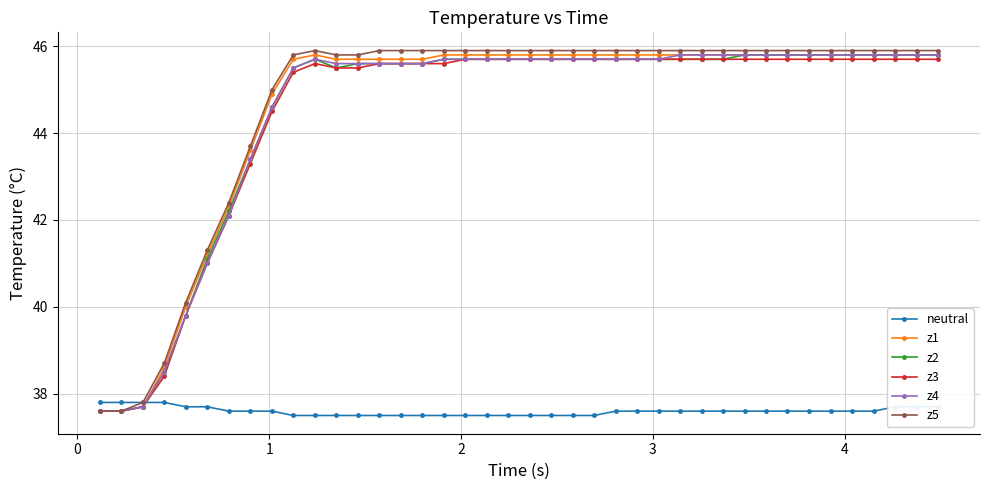

What is the value of the z3 point at the 40th from the left?

45.7